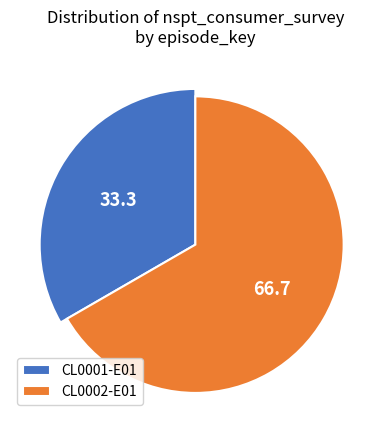

What percentage is the CL0002-E01 slice, to the nearest percent?

67%